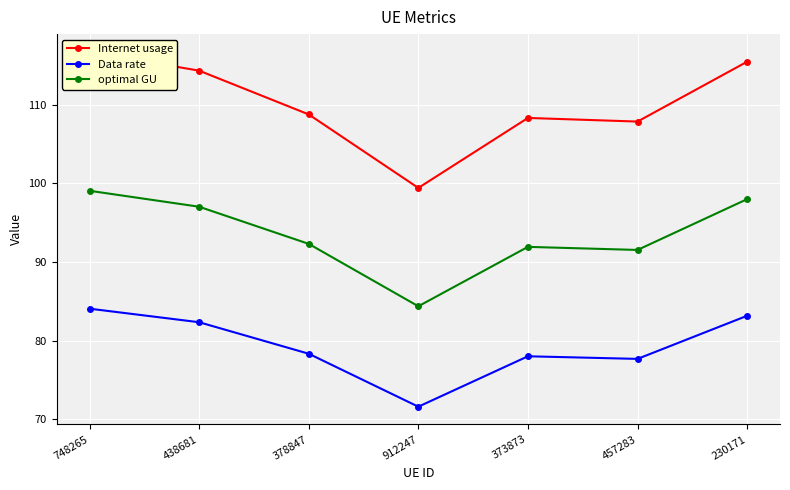

What is the highest value of the Data rate series?

84.1